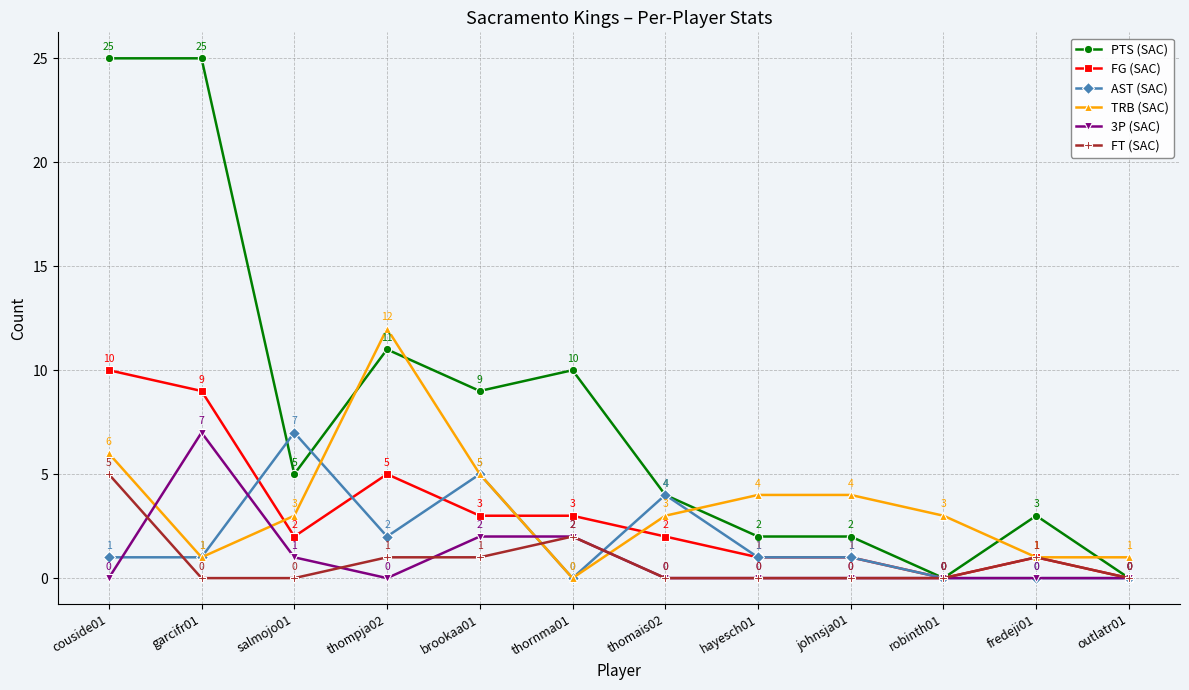

What is the maximum value shown in the chart?

25